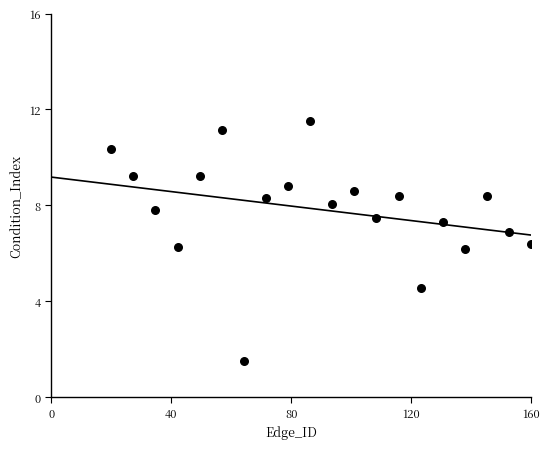

What is the range of X values (max minus min)?

140.0